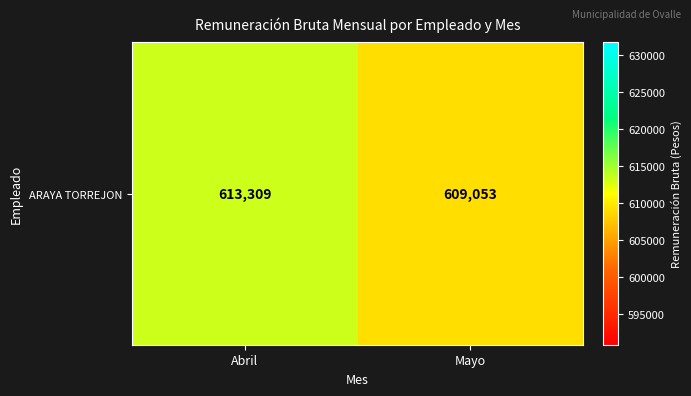

True or false: the data shows 391150 at Mayo.

False